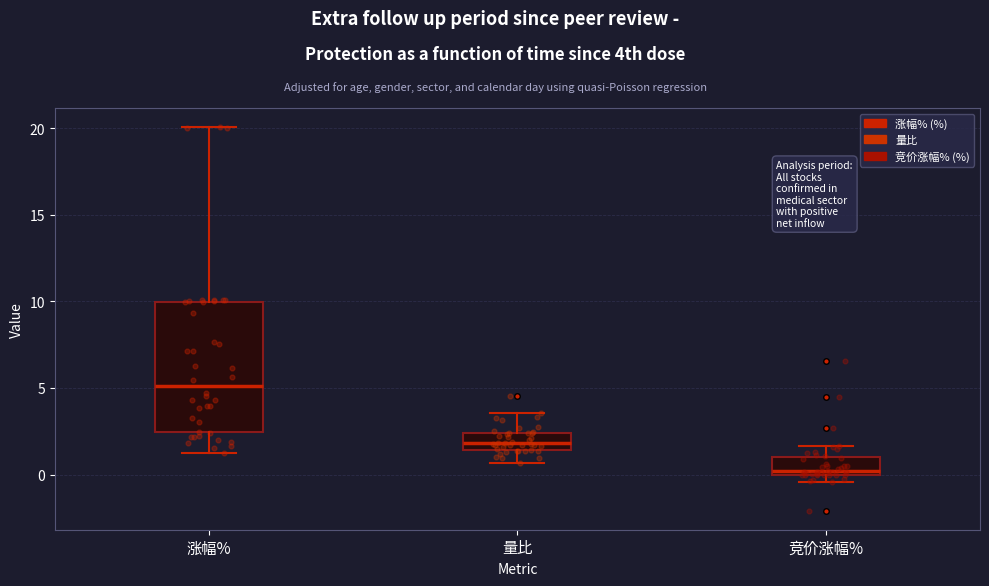

Reading left to right, transcribe this box plot: for each box, give where its median line is, the range the box spans, and where its two whiskers end, as read against the y-axis. The values are not printed on the chart, so give them approximately, as read against the axis.

涨幅%: median 5.0, box 2.5 to 10.0, whiskers 1.0 to 20.0
量比: median 2.0, box 1.5 to 2.5, whiskers 0.5 to 3.5
竞价涨幅%: median 0.0 (just above the box's lower edge), box 0.0 to 1.0, whiskers -0.5 to 1.5